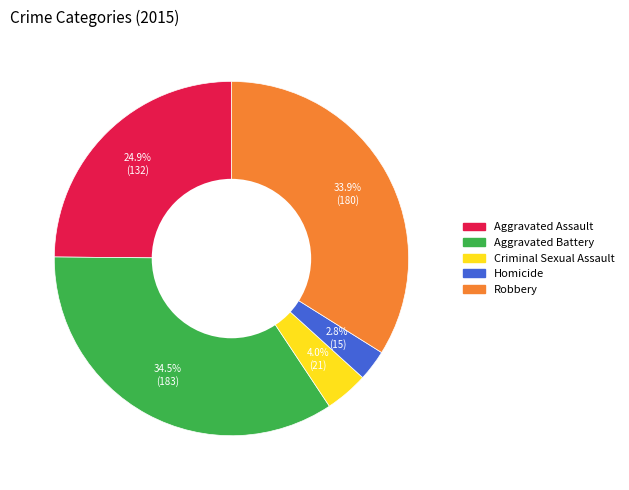

What percentage is the Robbery slice, to the nearest percent?

34%